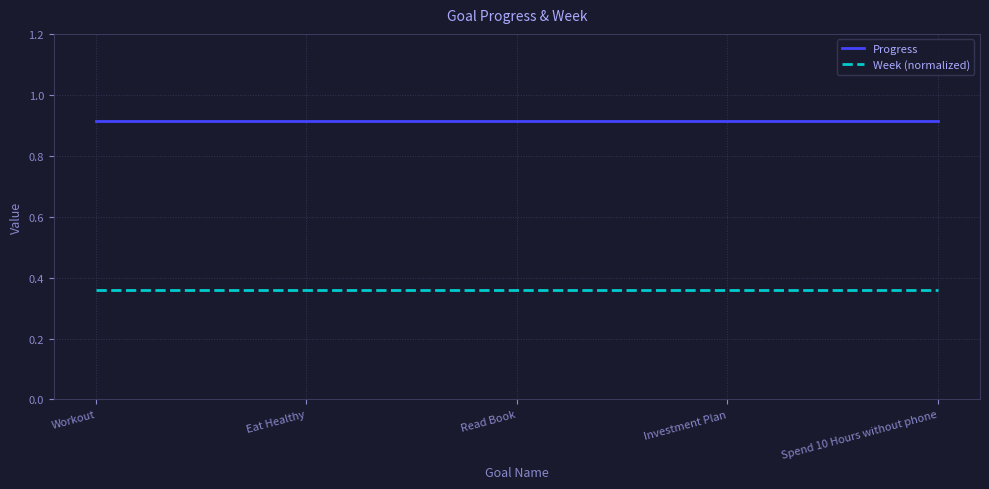

At how many categories does at least one series exceed 0?

5